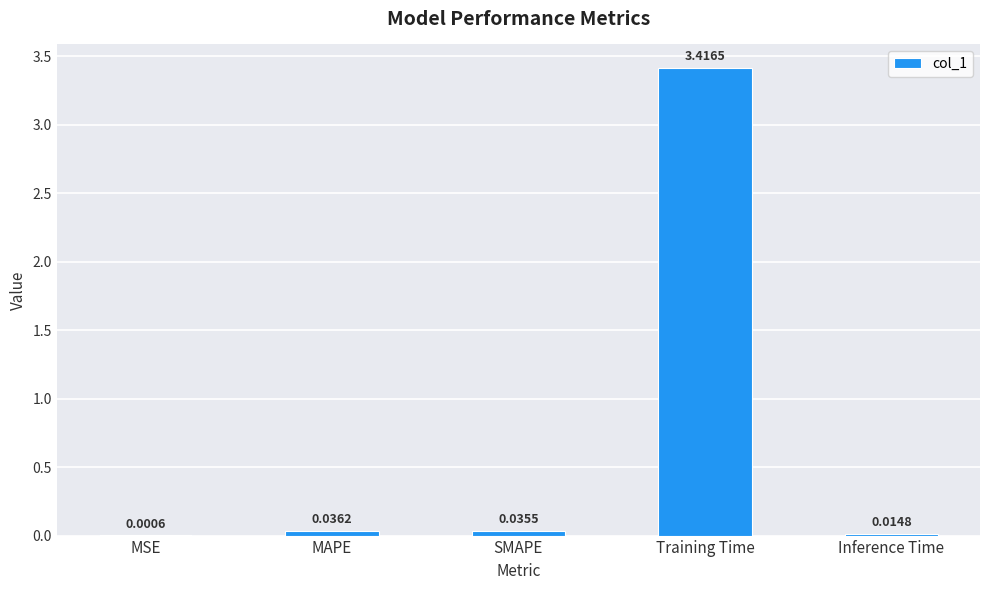

Between Training Time and MAPE, which is larger?

Training Time